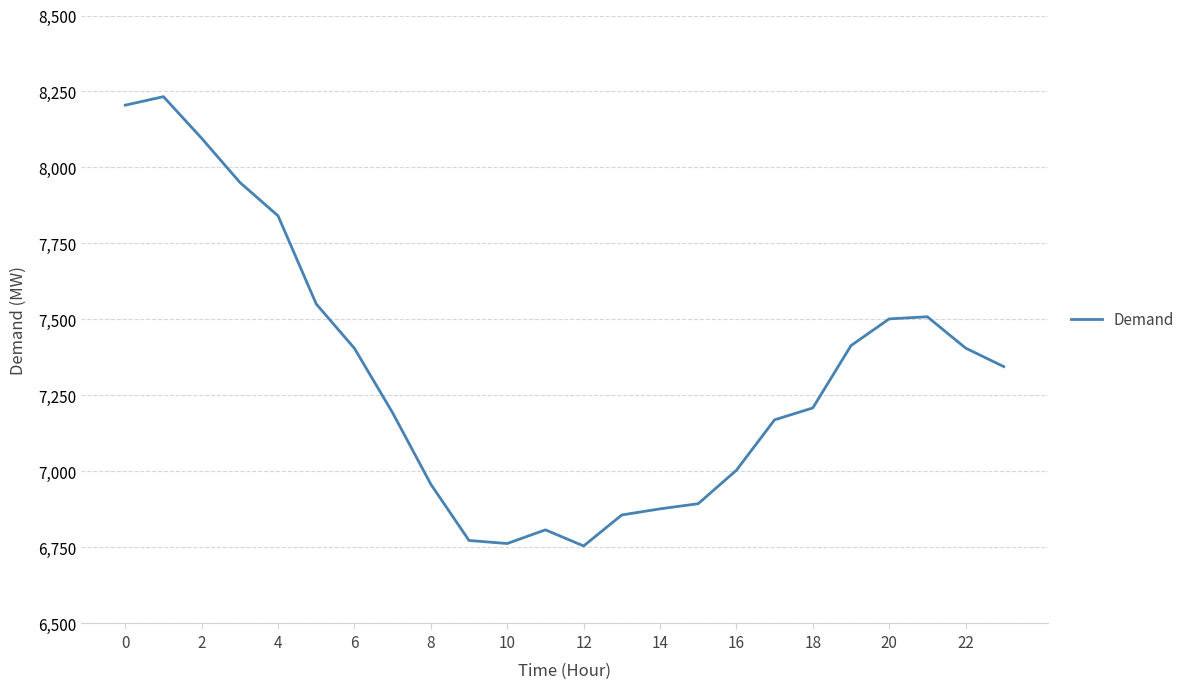

What is the maximum value shown in the chart?

8233